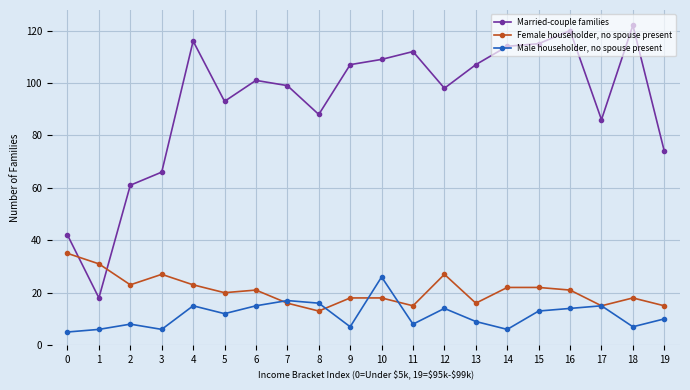

Reading left to right, extract all data points from this chart.

Married-couple families: 42	18	61	66	116	93	101	99	88	107	109	112	98	107	114	115	120	86	122	74
Female householder, no spouse present: 35	31	23	27	23	20	21	16	13	18	18	15	27	16	22	22	21	15	18	15
Male householder, no spouse present: 5	6	8	6	15	12	15	17	16	7	26	8	14	9	6	13	14	15	7	10